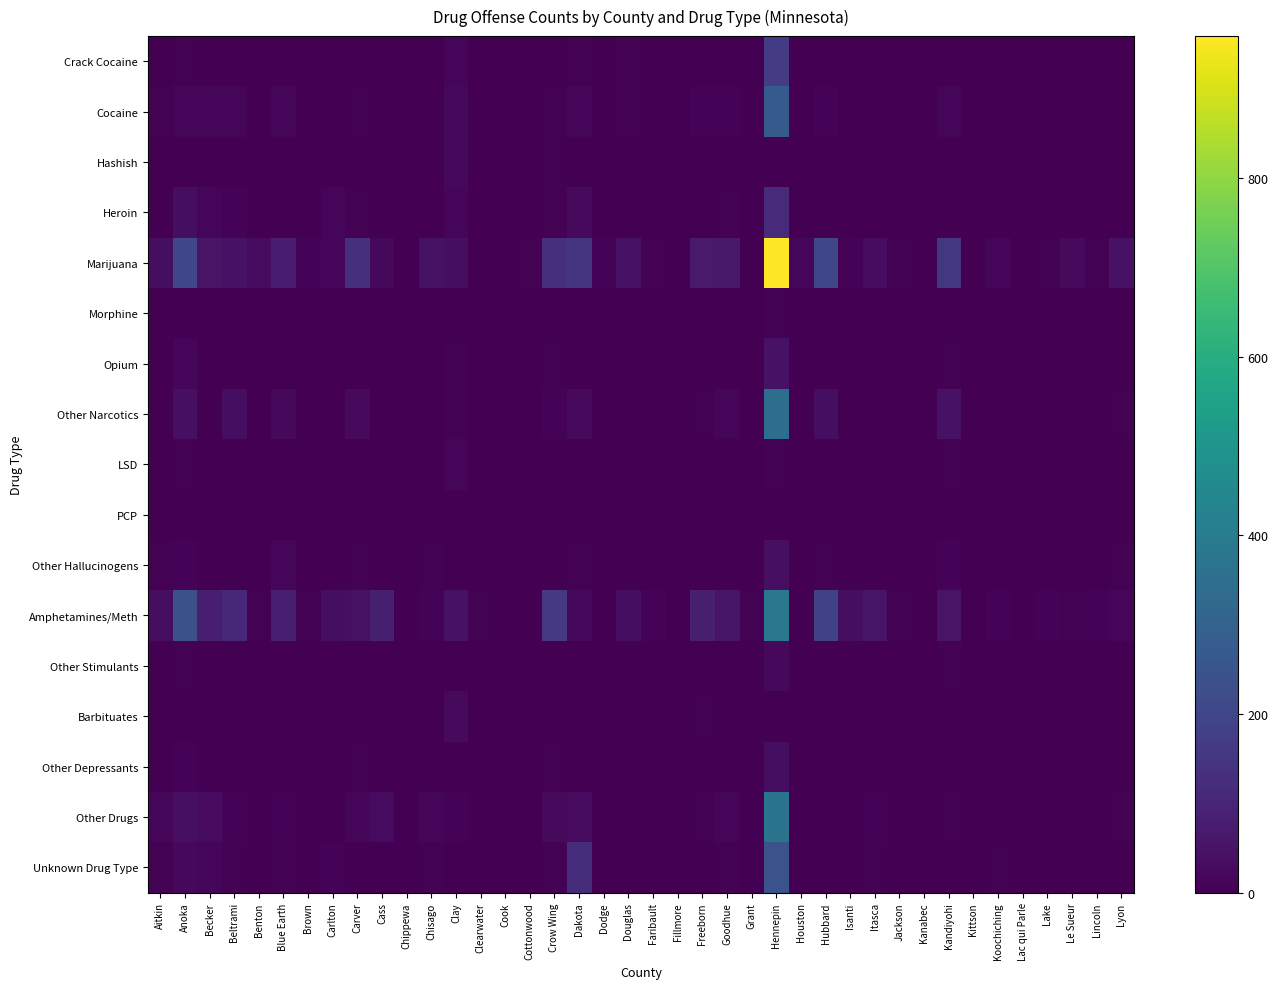

Rank the series at Douglas from highest to lowest value.

Marijuana, Amphetamines/Meth, Cocaine, Crack Cocaine, Hashish, Heroin, Other Drugs, Unknown Drug Type, Opium, Other Narcotics, LSD, Other Stimulants, Other Depressants, Morphine, PCP, Other Hallucinogens, Barbituates